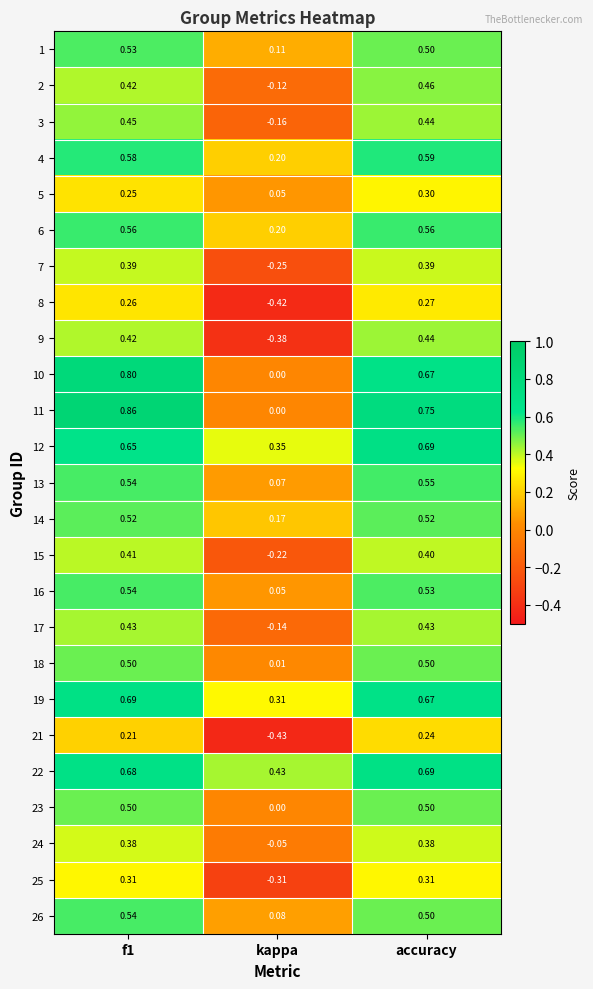

Which series has the largest total across all categories?

22